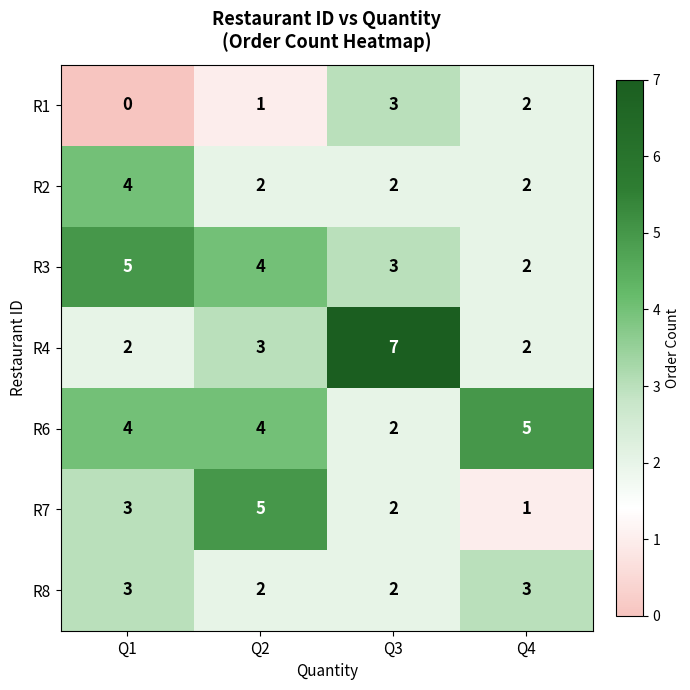

At which category does the chart reach its minimum across all series?

Q1